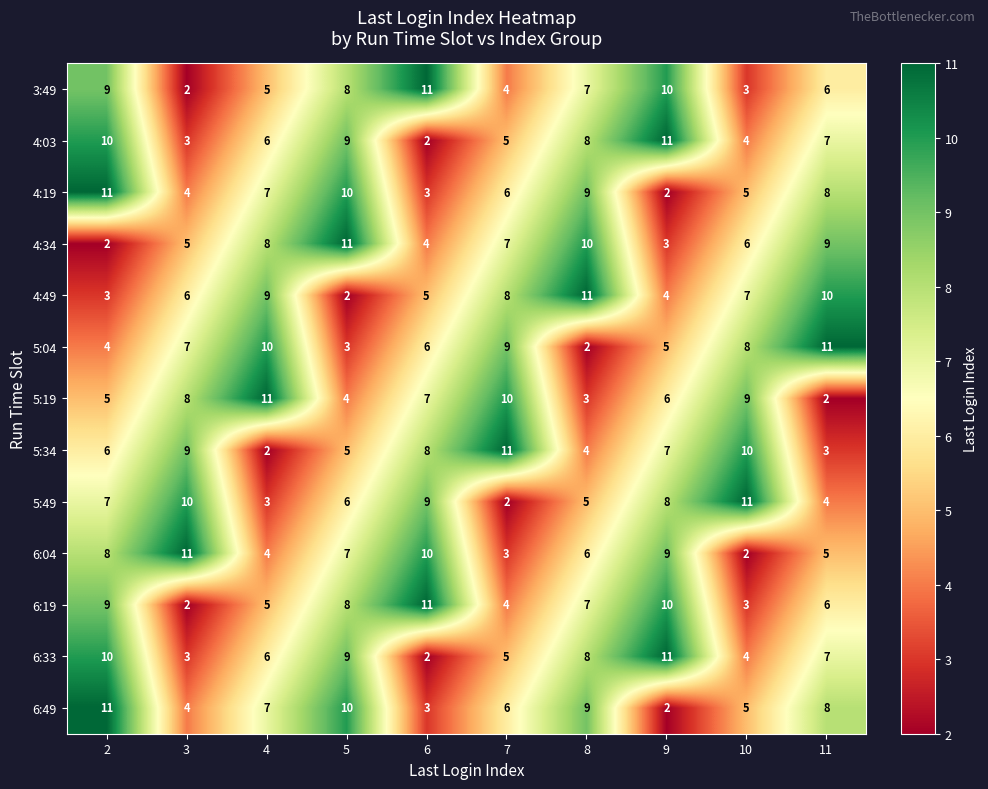

Is it true that 3:49 equals 5 at 10?

False